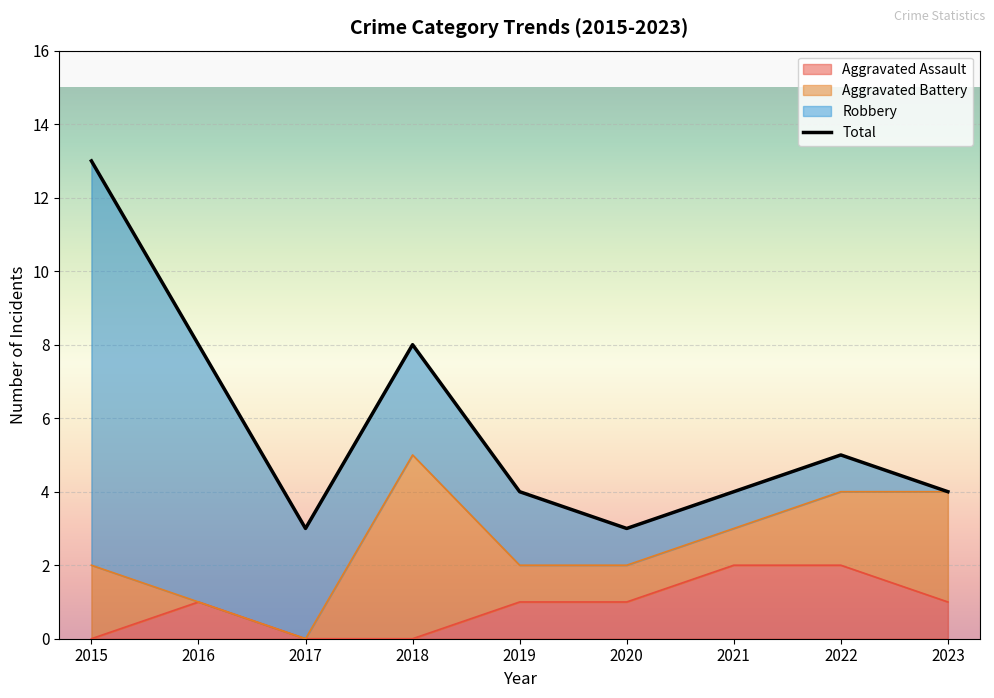

Approximately how many times larger is the value at 2021 compared to 2017?

1.3